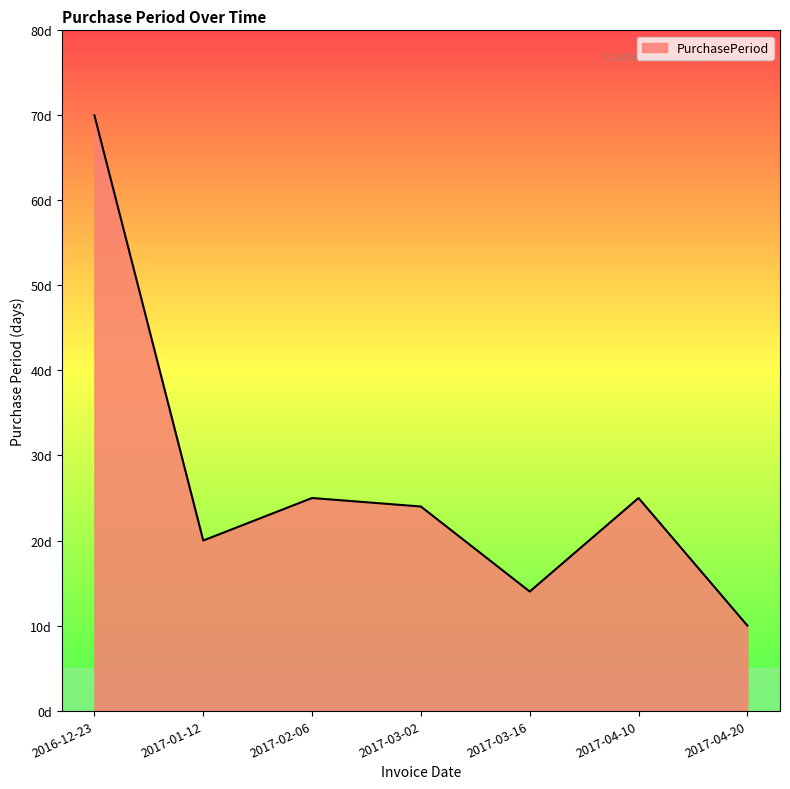

Read the value at 2017-01-12.

20